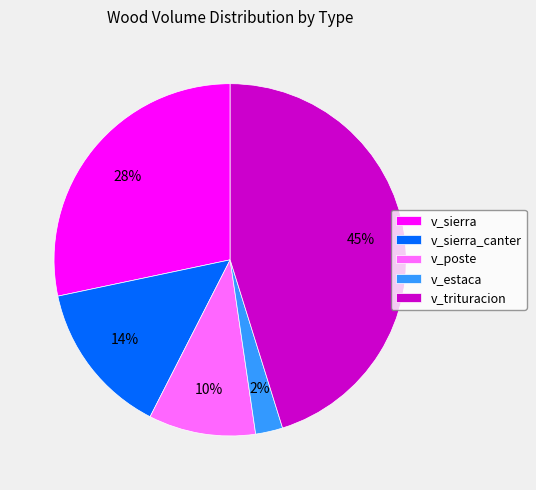

How many segments does this pie chart have?

5